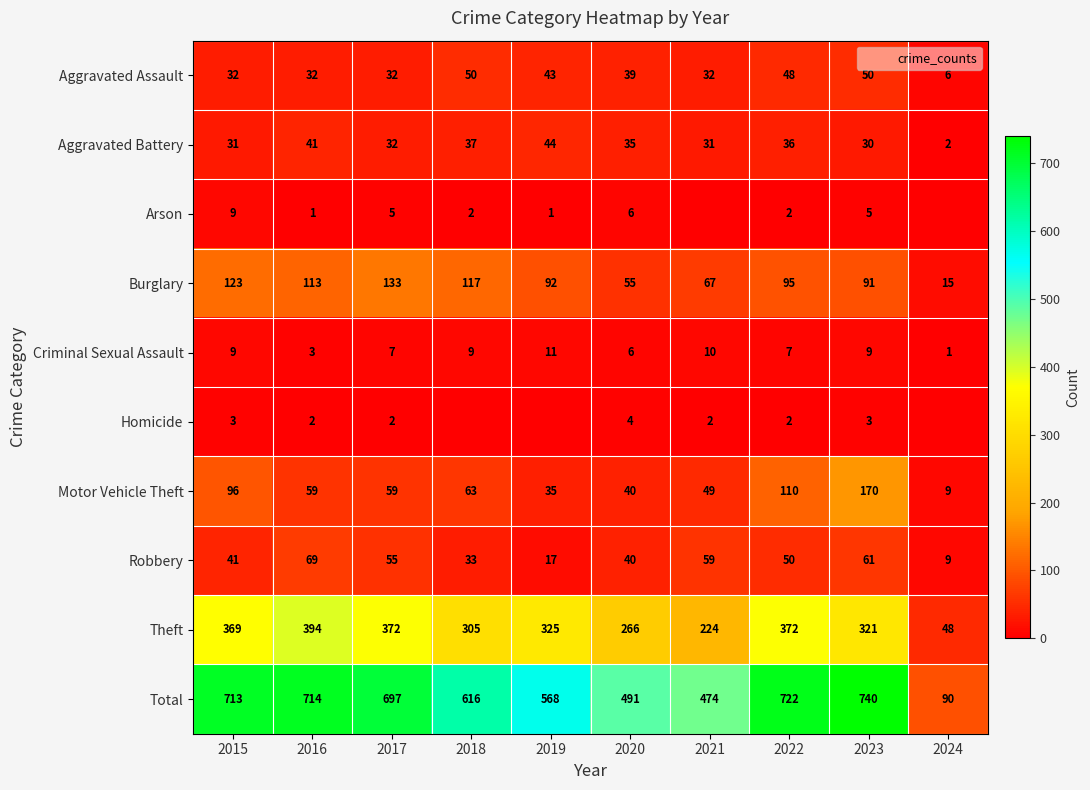

What is the maximum value shown in the chart?

740